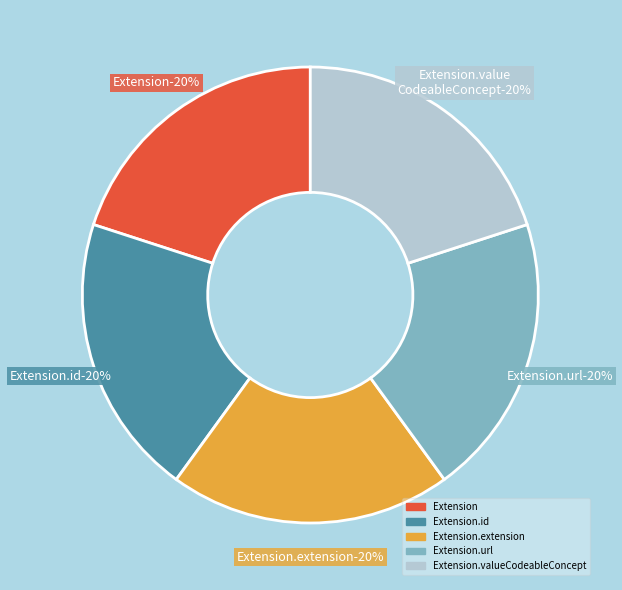

Count the number of slices in the pie.

5